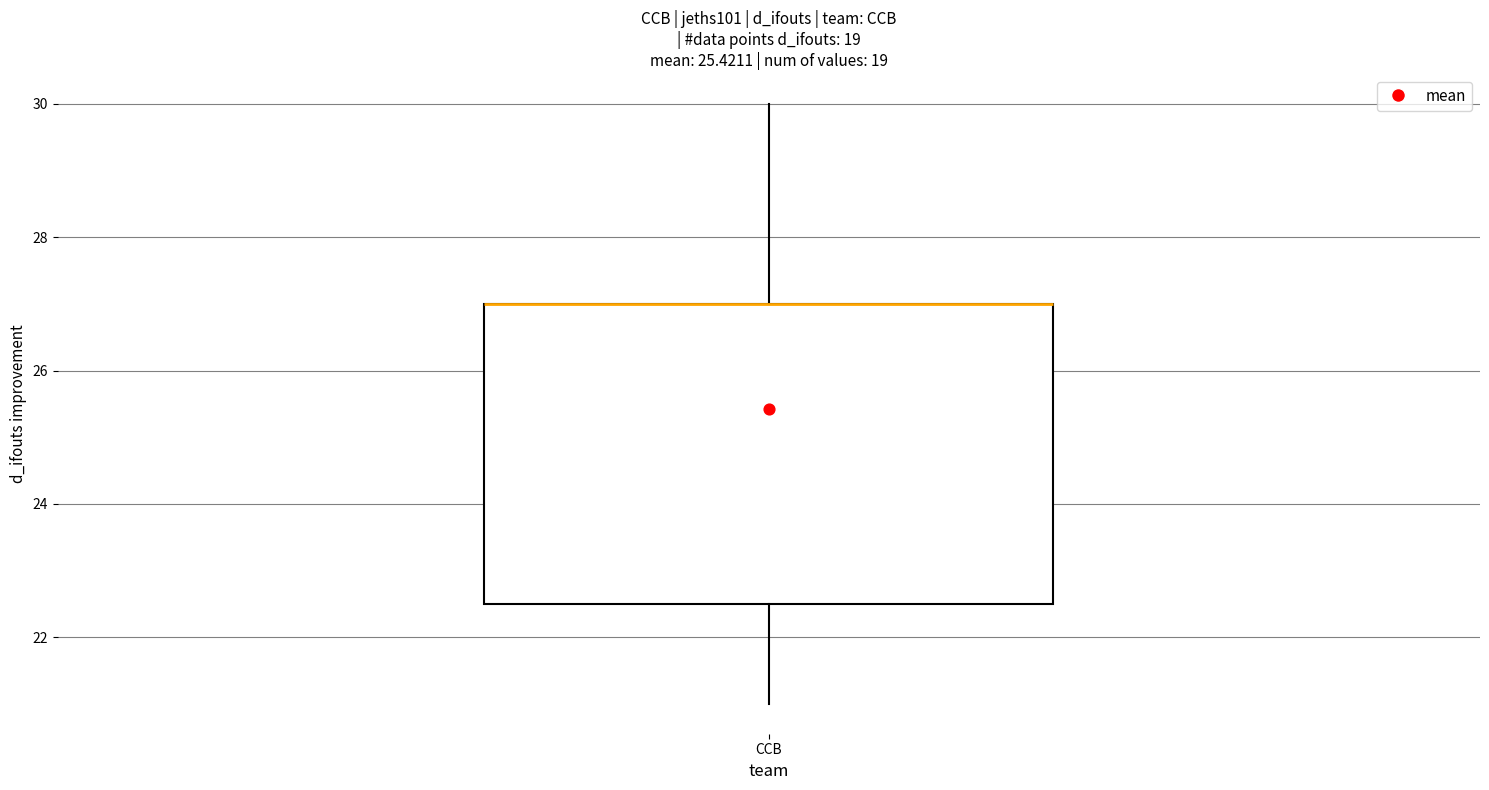

Read this box plot against the y-axis: the position of the median line, the range covered by the box, and the ends of both whiskers. The values are not printed on the chart, so give them approximately, as read against the axis.

median 27.0 (drawn on the box's upper edge), box 22.6 to 27.0, whiskers 21.0 to 30.0